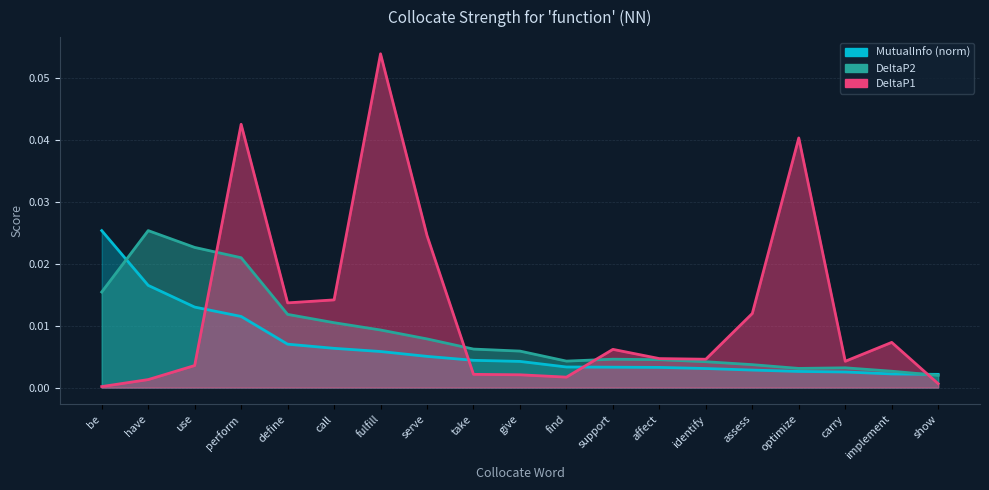

Rank the categories by DeltaP2 value from highest to lowest.

have, use, perform, be, define, call, fulfill, serve, take, give, support, affect, find, identify, assess, carry, optimize, implement, show